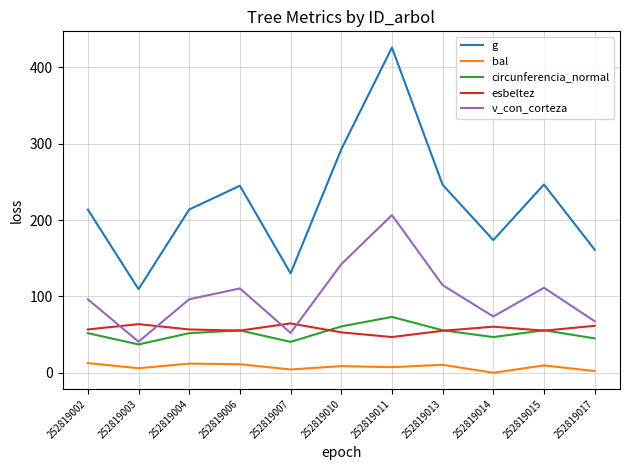

What is the greatest value displayed?

426.0